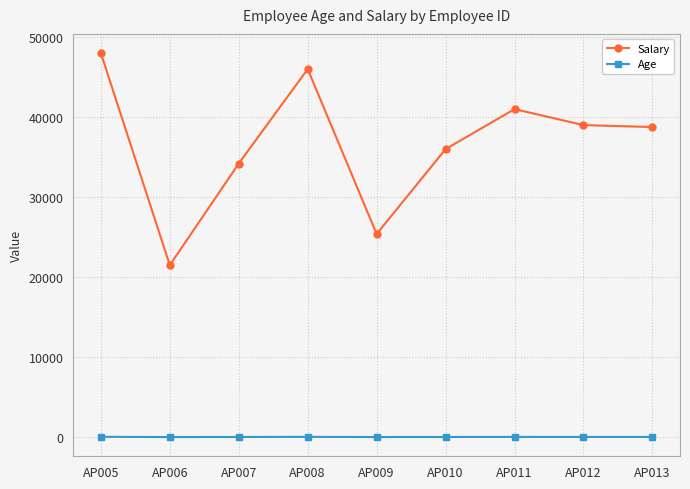

What is the difference between the second highest and minimum values in the Age series?

27